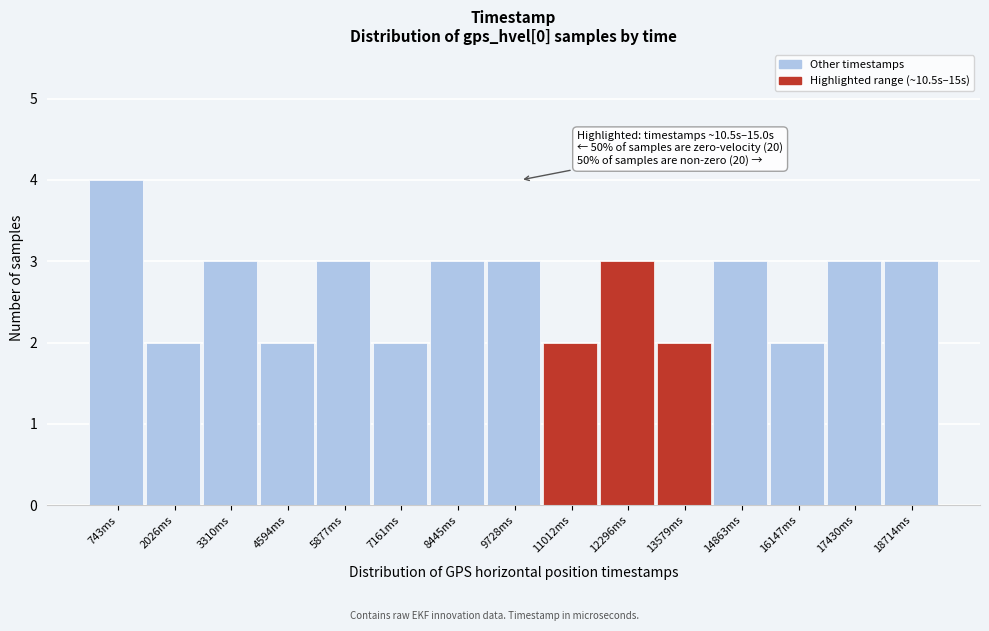

Reading right to left, list all the values displayed in this chart.

18714ms=3	17430ms=3	16147ms=2	14863ms=3	13579ms=2	12296ms=3	11012ms=2	9728ms=3	8445ms=3	7161ms=2	5877ms=3	4594ms=2	3310ms=3	2026ms=2	743ms=4